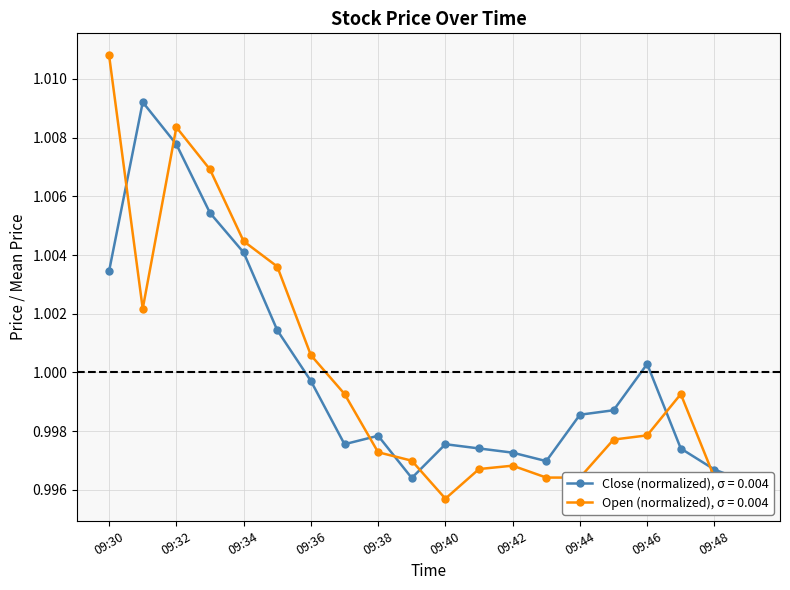

Between 09:30 and 09:37, which series saw the biggest shift?

Open